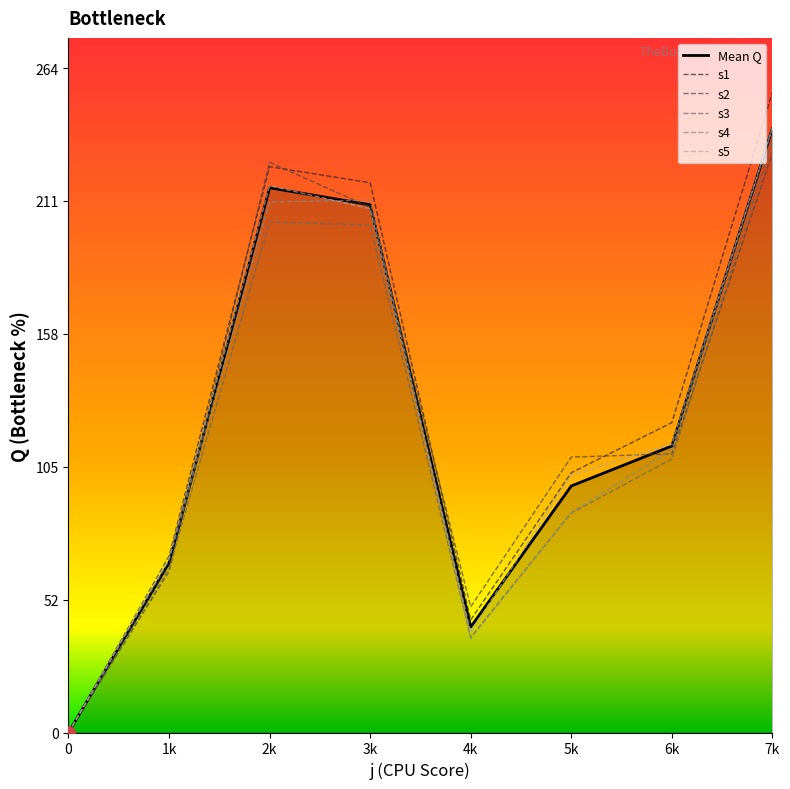

Is the value of s2 at 5k greater than the value of s1 at 3k?

No